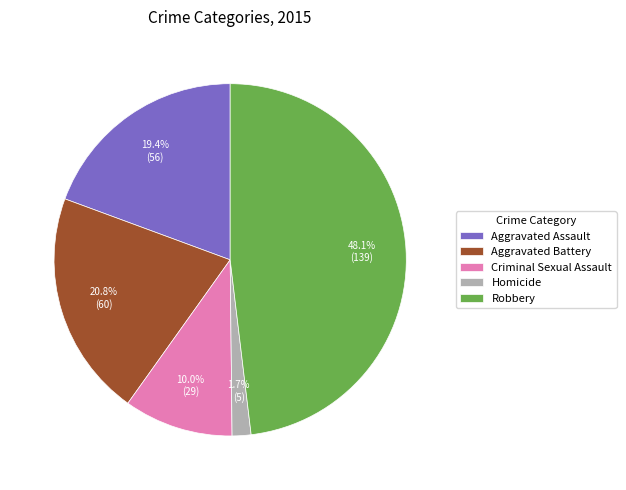

The Robbery slice represents 48% of the pie. True or false?

True